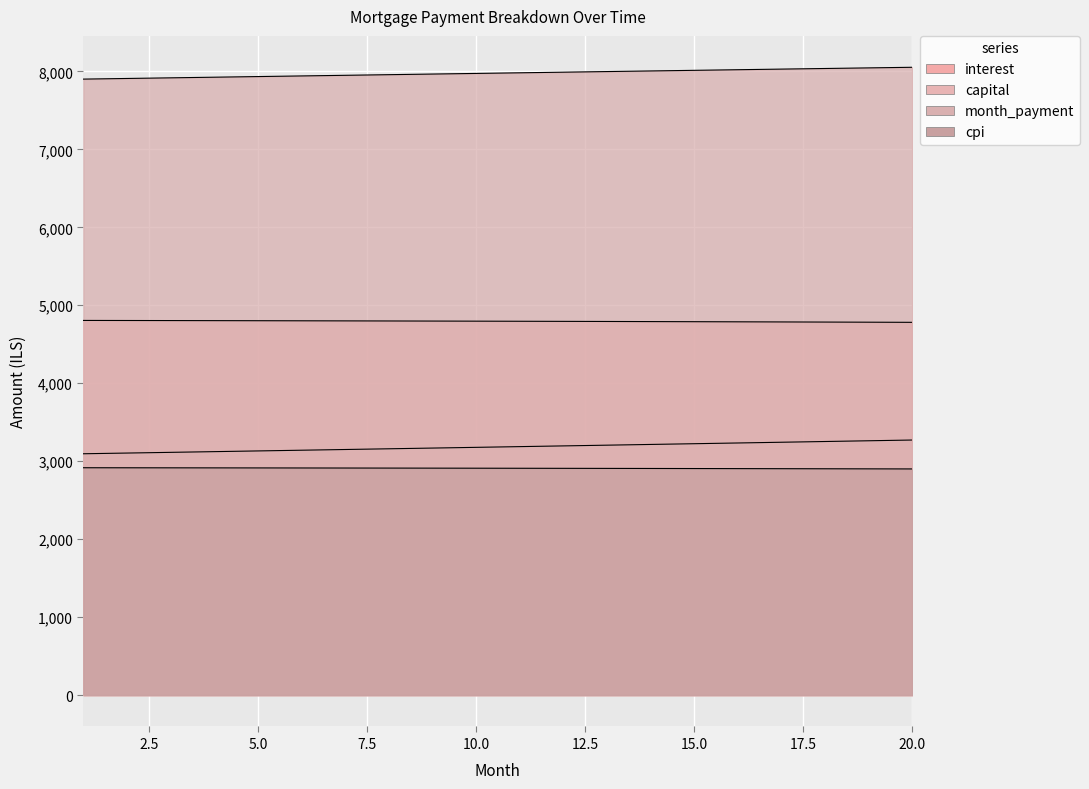

True or false: cpi and month_payment cross at least once.

False